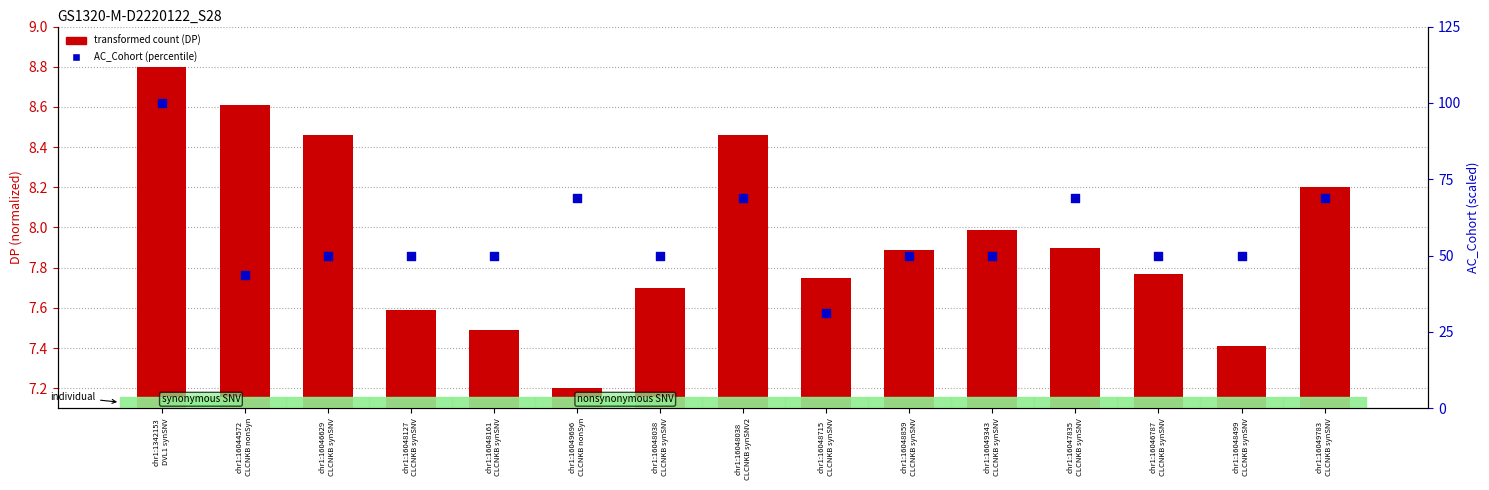

Is the value of transformed count (DP) at chr1:16049343
CLCNKB synSNV greater than the value of AC_Cohort percentile at chr1:16049783
CLCNKB synSNV?

No